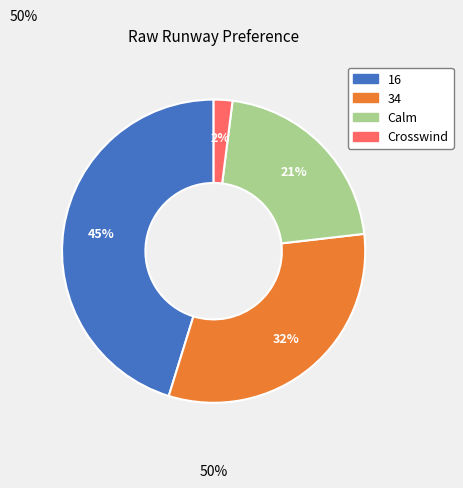

What percentage is the Calm slice, to the nearest percent?

21%